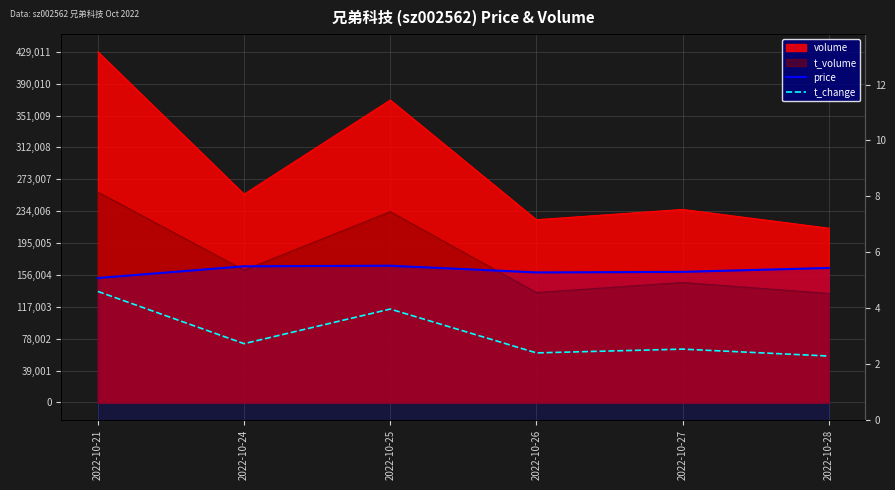

The price series shows 8.8 at 2022-10-21. True or false?

False